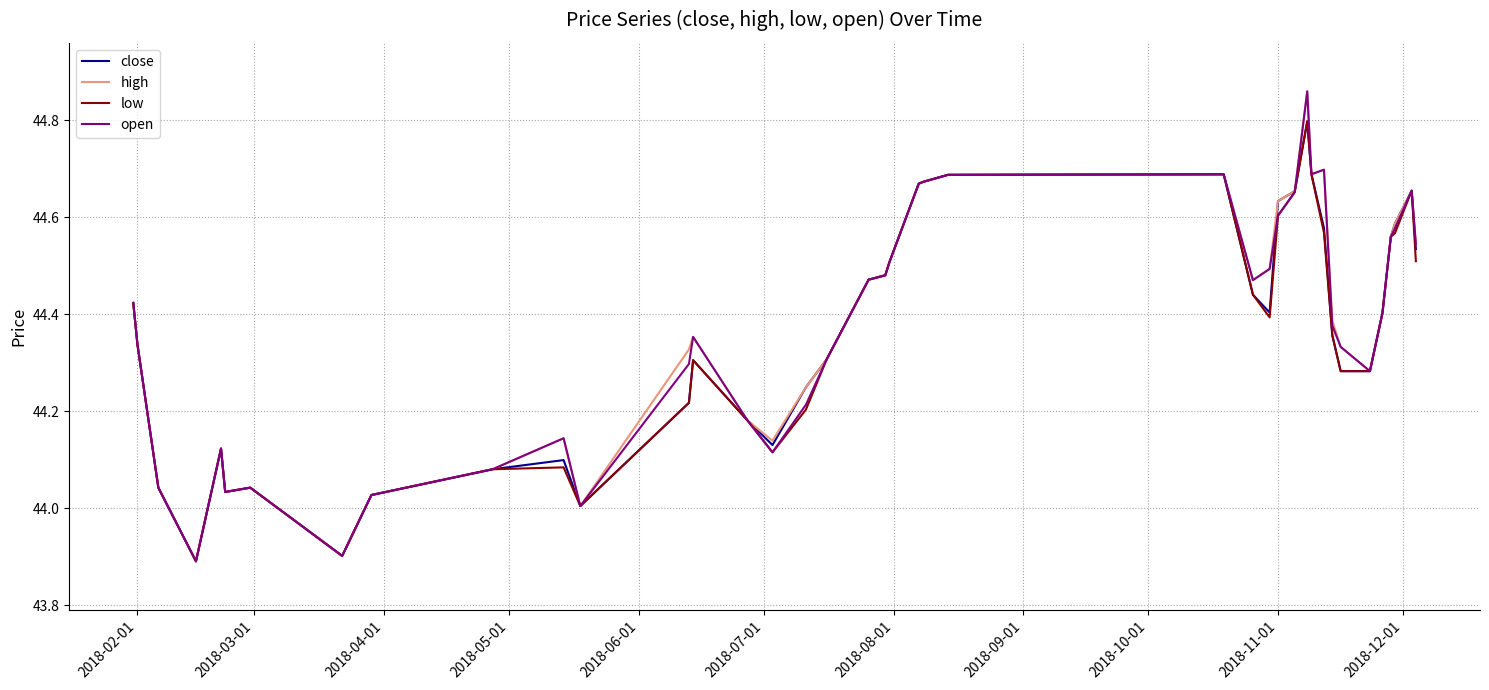

What is the minimum value for open?

43.9